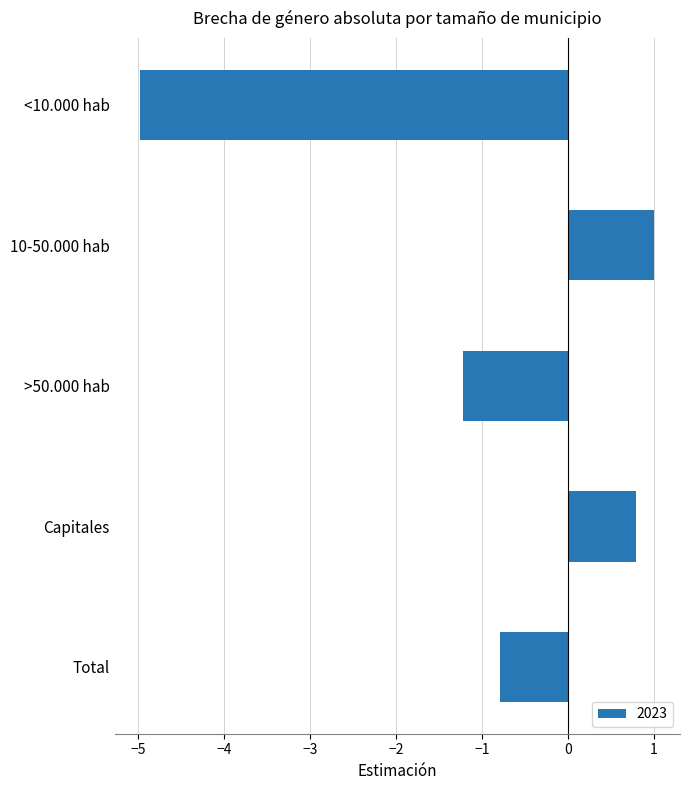

What is the minimum value shown in the chart?

-5.0